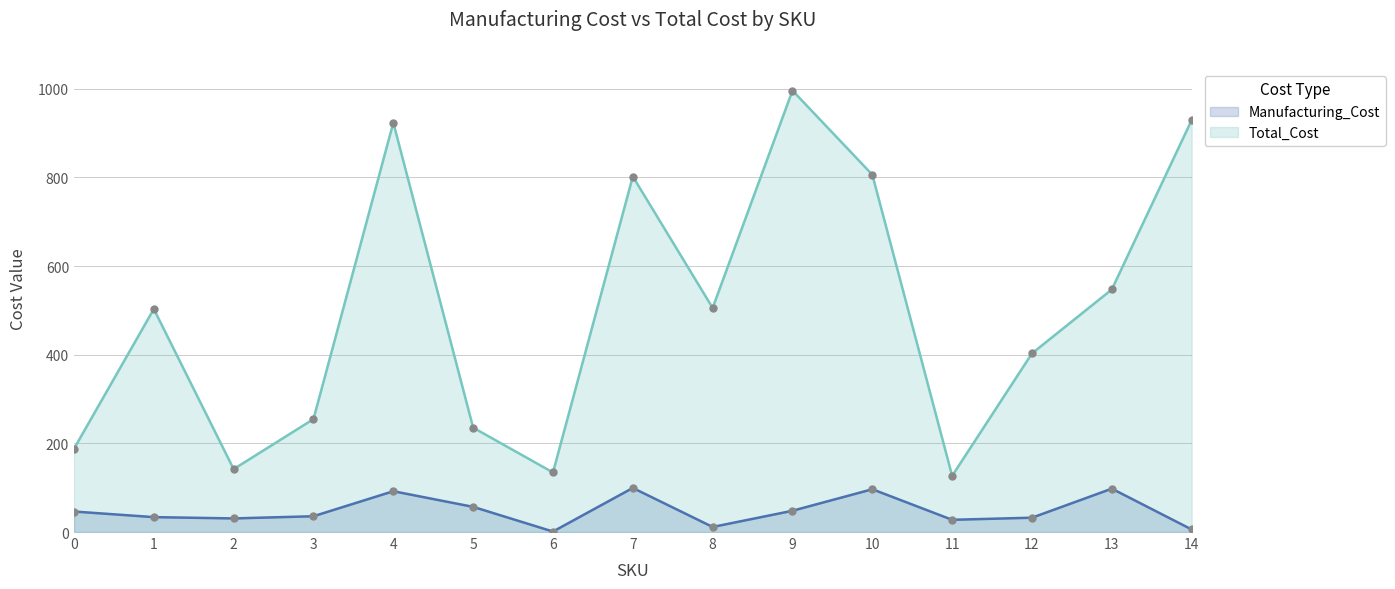

What is the average value of the Total_Cost series?

499.8